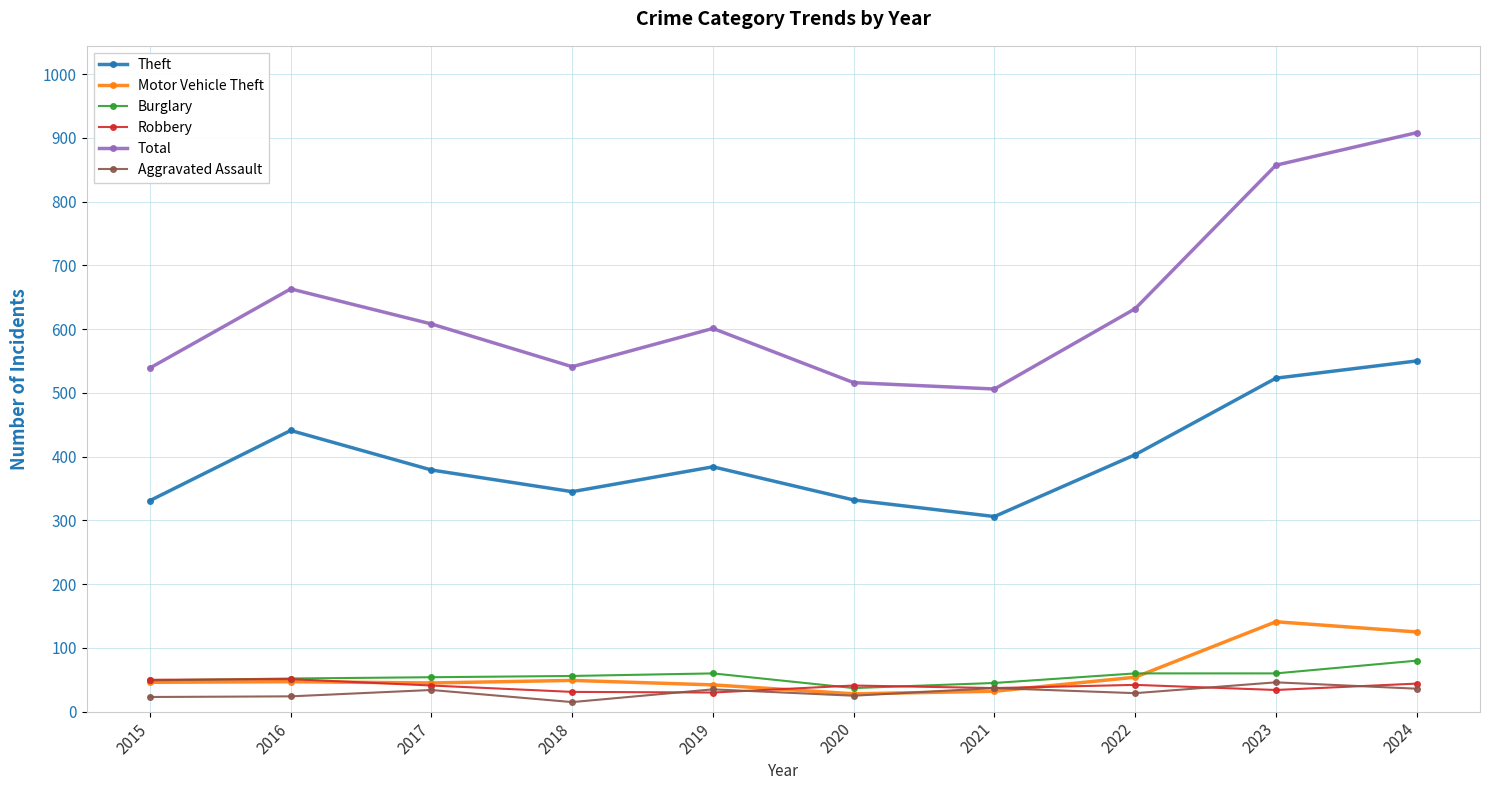

True or false: Burglary has a value of 60 at 2019.

True